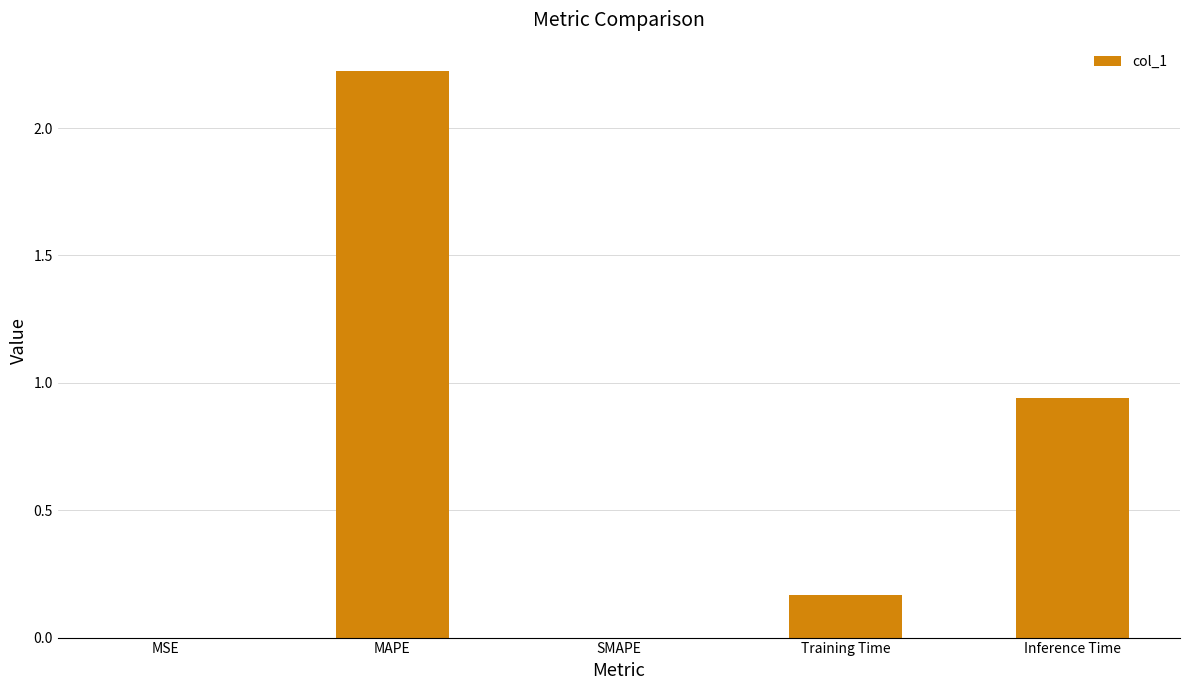

What is the sum of all values?

3.3